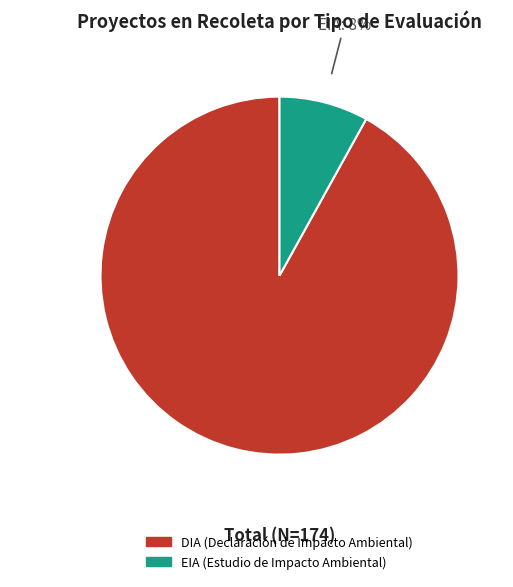

Which has a higher value, DIA or EIA?

DIA